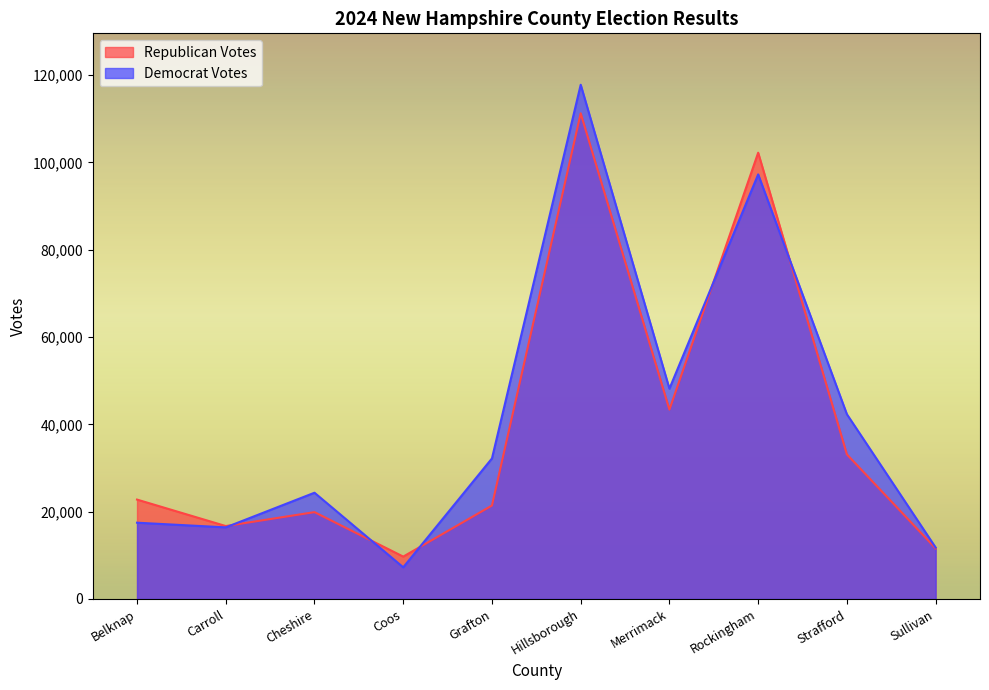

True or false: Democrat Votes and Republican Votes intersect in this chart.

True